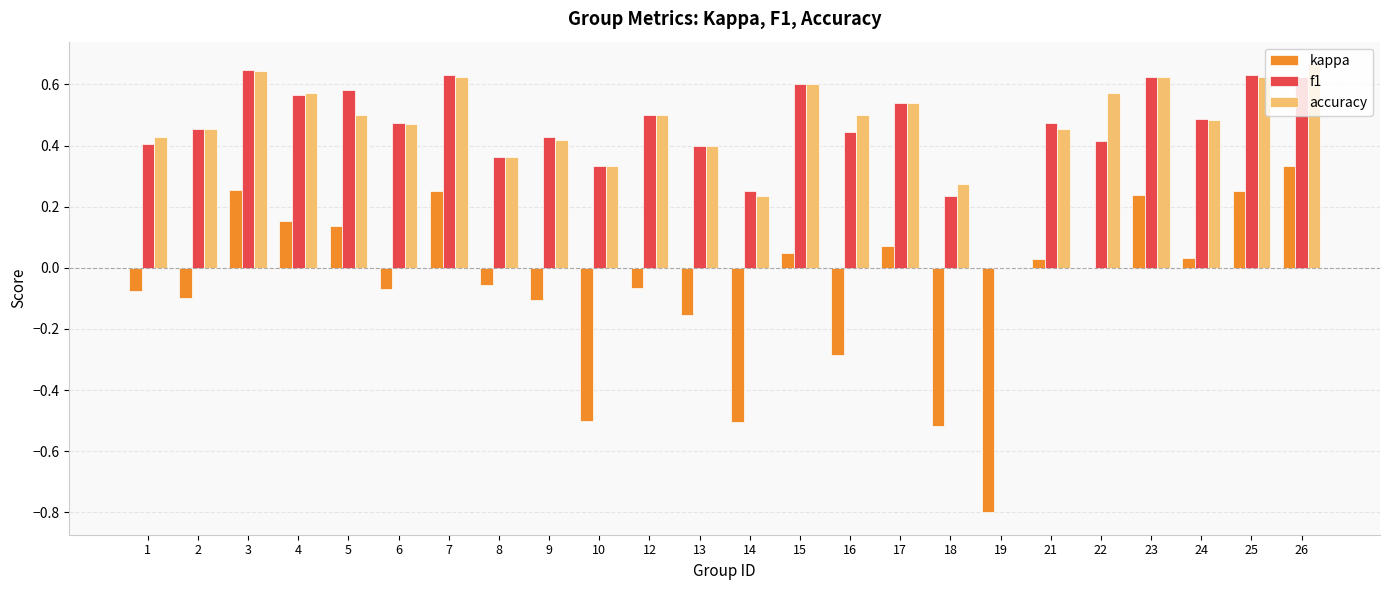

Which series changed the most between 17 and 23?

kappa